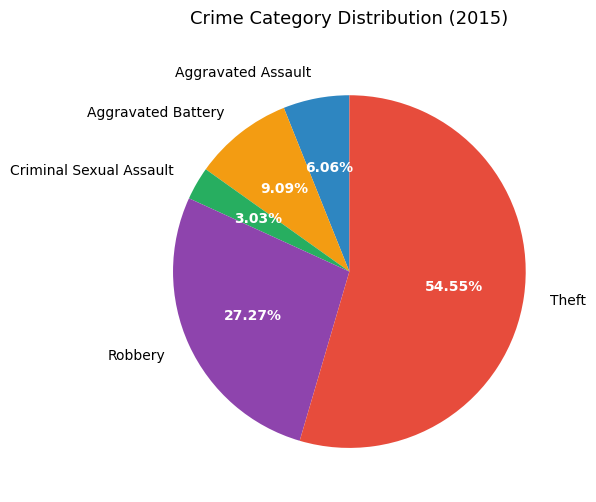

Rank the categories by value from highest to lowest.

Theft, Robbery, Aggravated Battery, Aggravated Assault, Criminal Sexual Assault